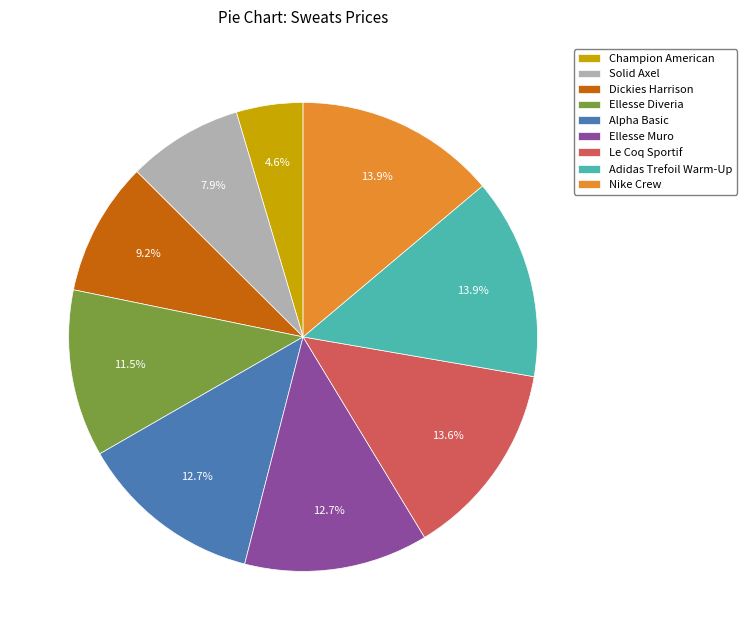

Which category has the smallest portion of the pie?

Champion American